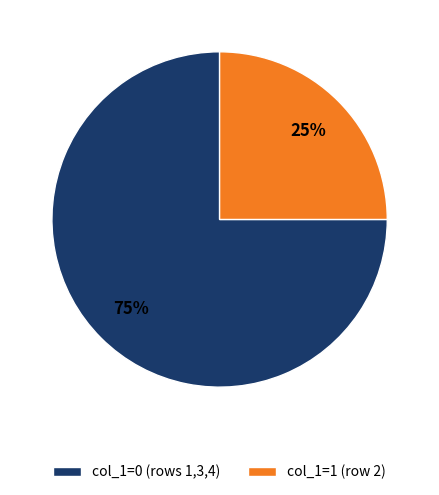

Which slice is the smallest?

col_1=1 (row 2)